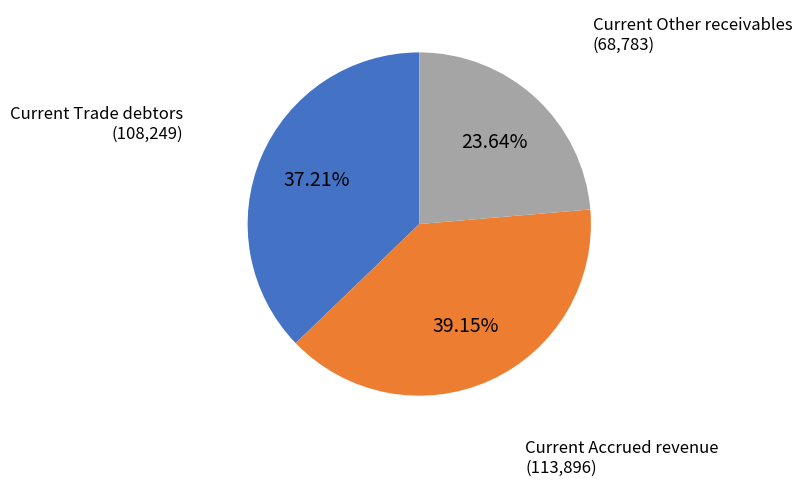

Is there any slice that represents more than half of the pie?

No